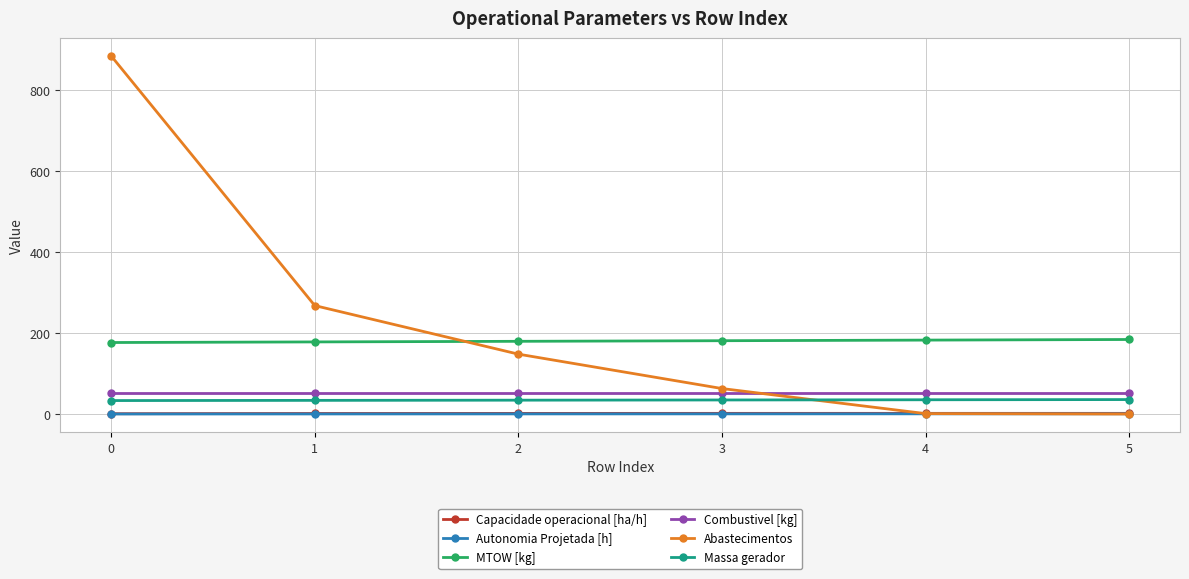

True or false: Combustivel [kg] and MTOW [kg] intersect in this chart.

False